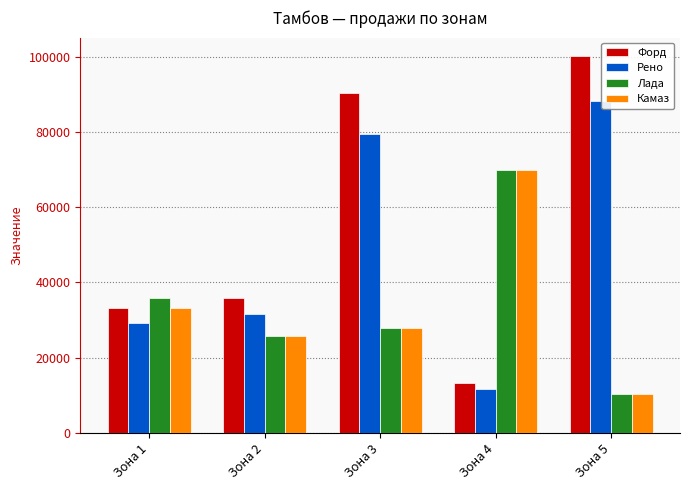

What is the value of the Рено bar at the 3rd from the left?

79427